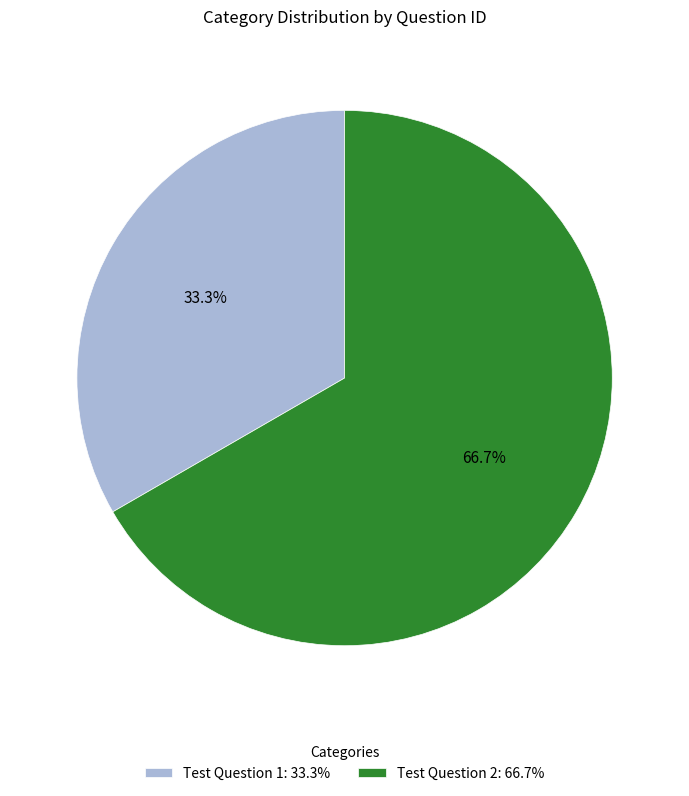

Count the number of slices in the pie.

2